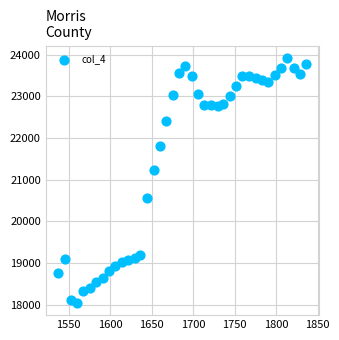

What is the range of Y values (max minus min)?

5890